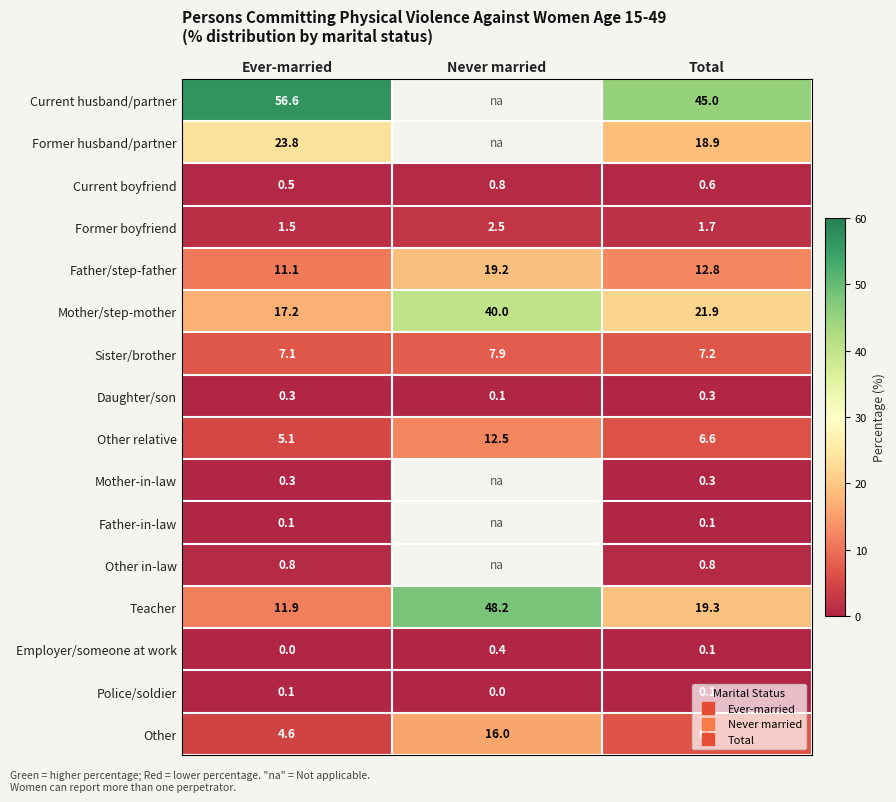

Rank the series by their maximum value, from lowest to highest.

Father-in-law, Police/soldier, Daughter/son, Mother-in-law, Employer/someone at work, Current boyfriend, Other in-law, Former boyfriend, Sister/brother, Other relative, Other, Father/step-father, Former husband/partner, Mother/step-mother, Teacher, Current husband/partner